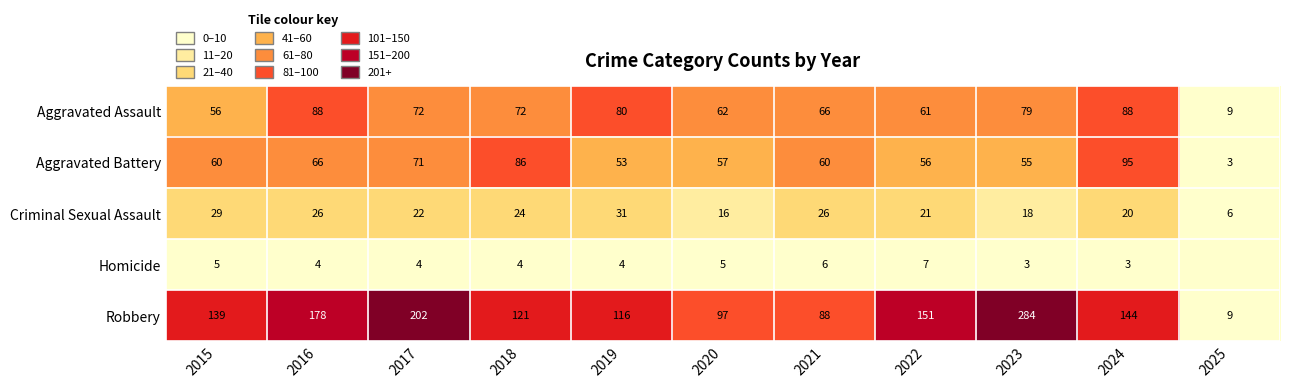

The Robbery series shows 178 at 2016. True or false?

True